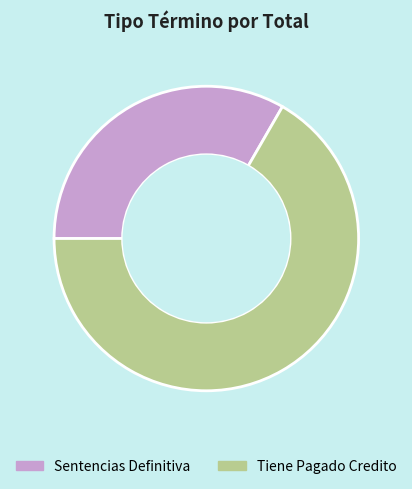

Is it true that Tiene Pagado Credito is 72% of the pie?

False